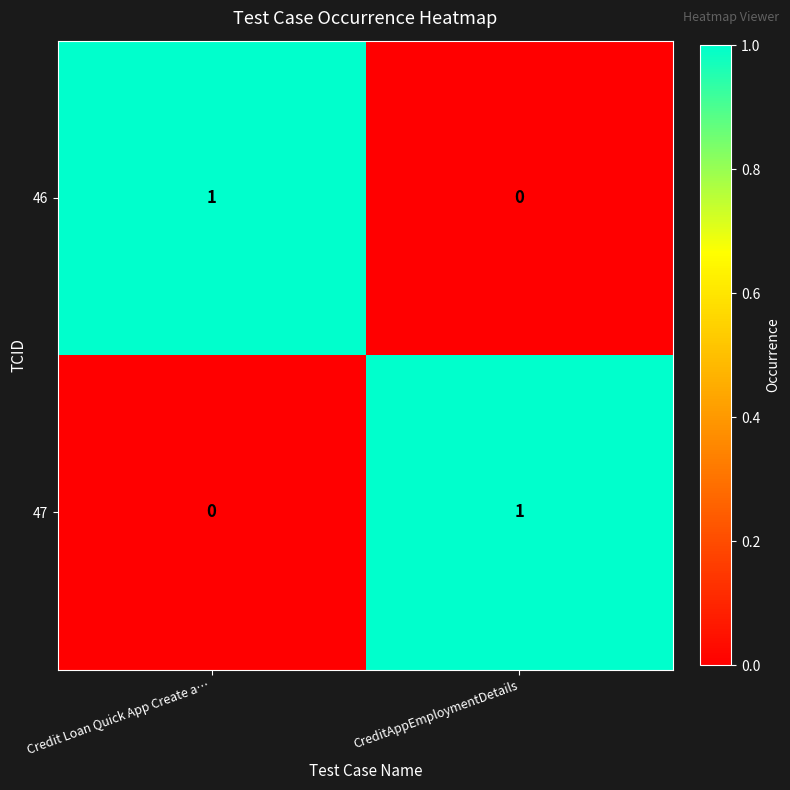

How many values in 47 are above zero?

1